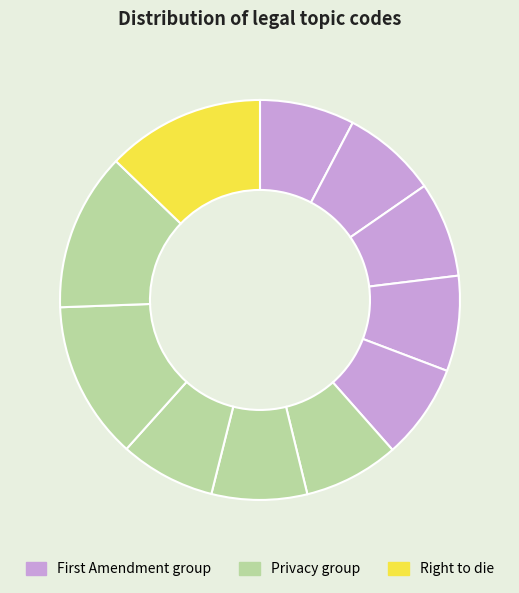

Which slice is the largest?

Right to die